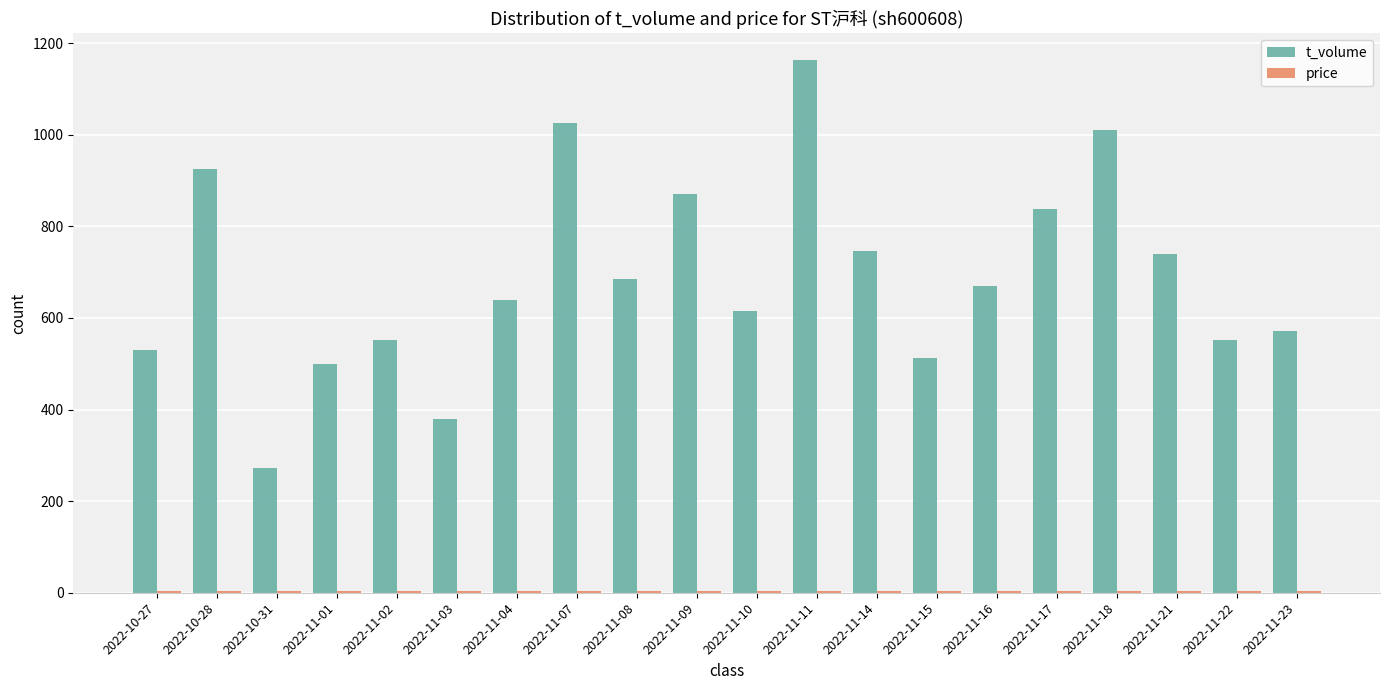

Which series has the widest spread of values?

t_volume